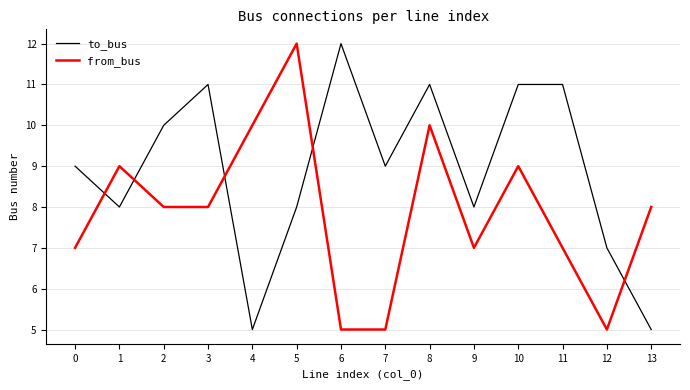

What is the difference between the maximum and minimum values in the to_bus series?

7